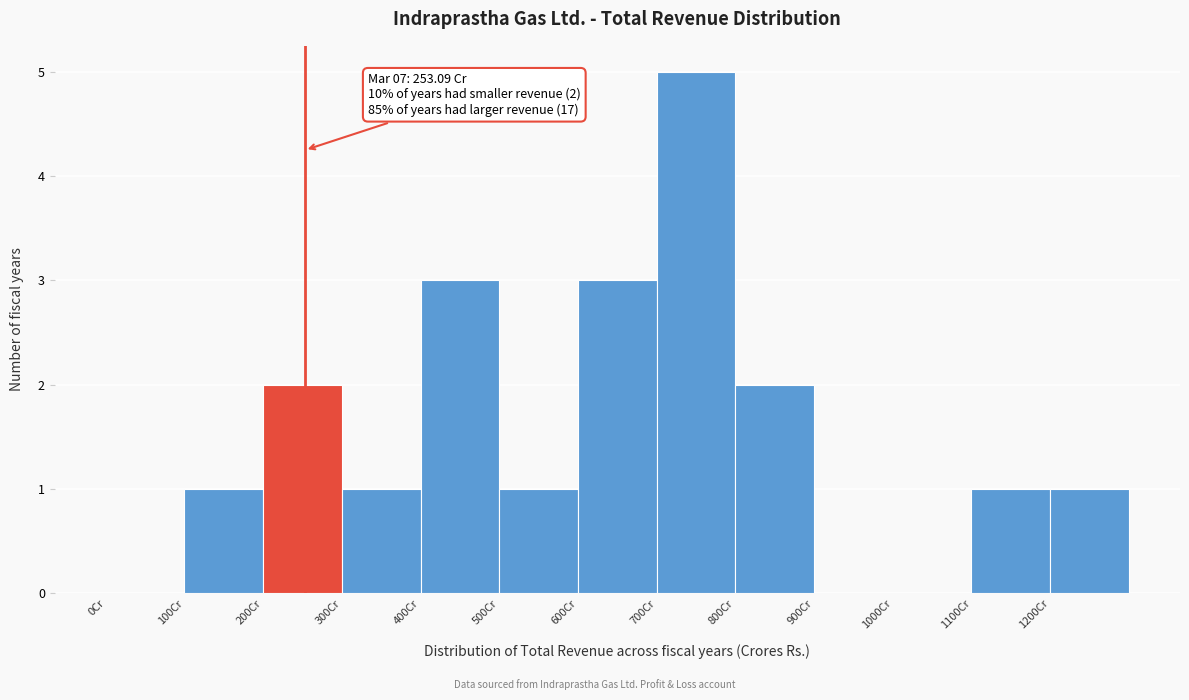

Which range on the x-axis has the tallest bar?

700 to 800